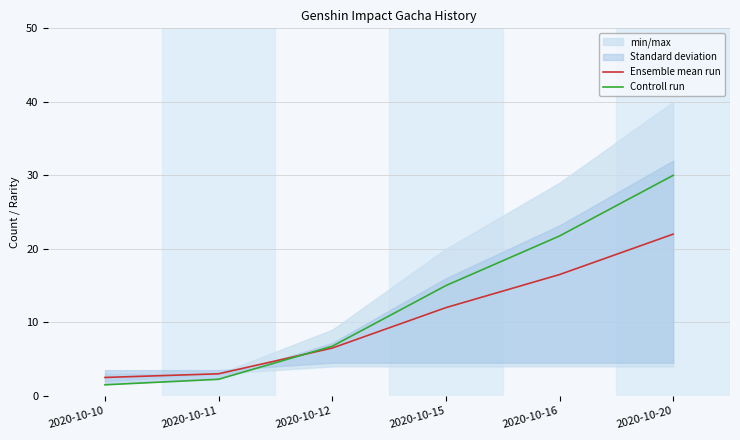

Which series has the largest total across all categories?

Controll run